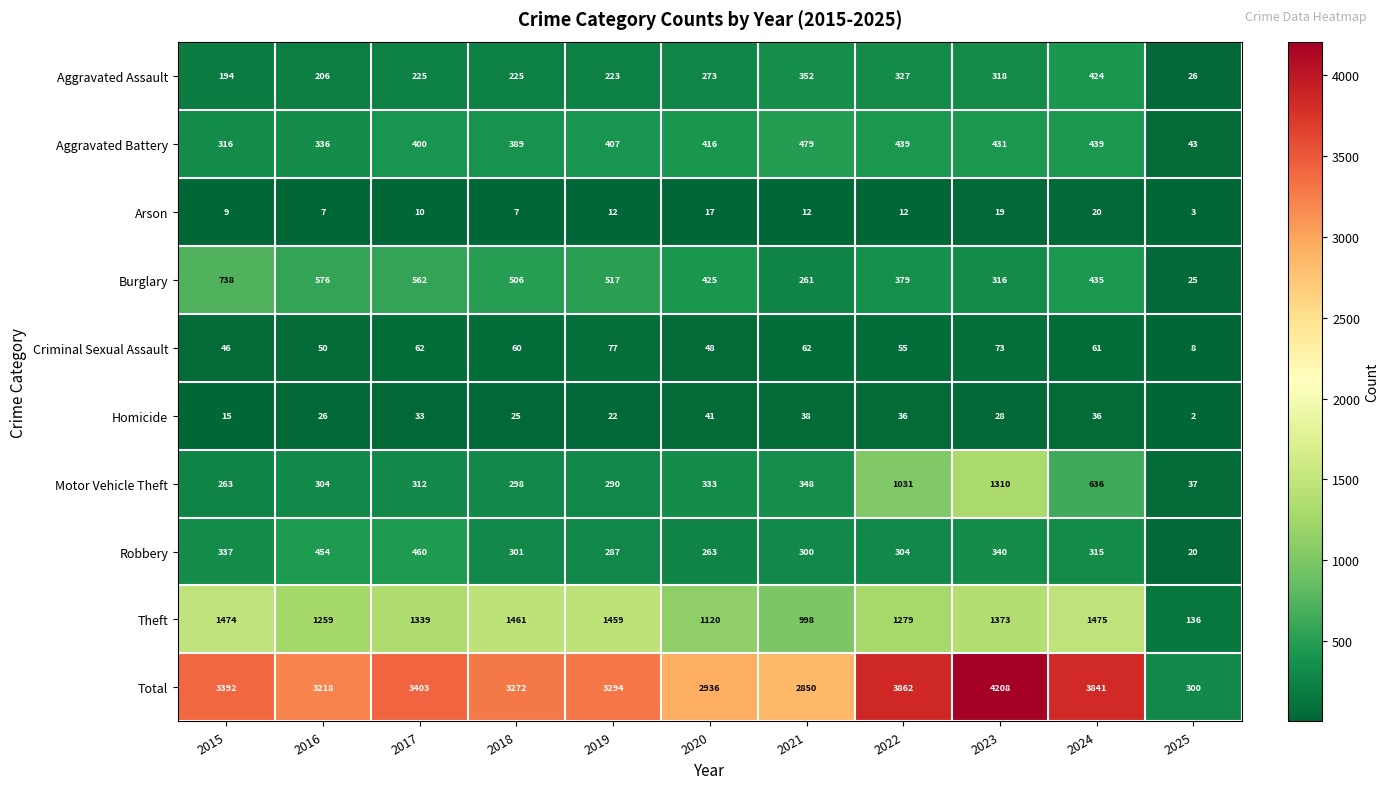

Is it true that Homicide equals 12 at 2020?

False